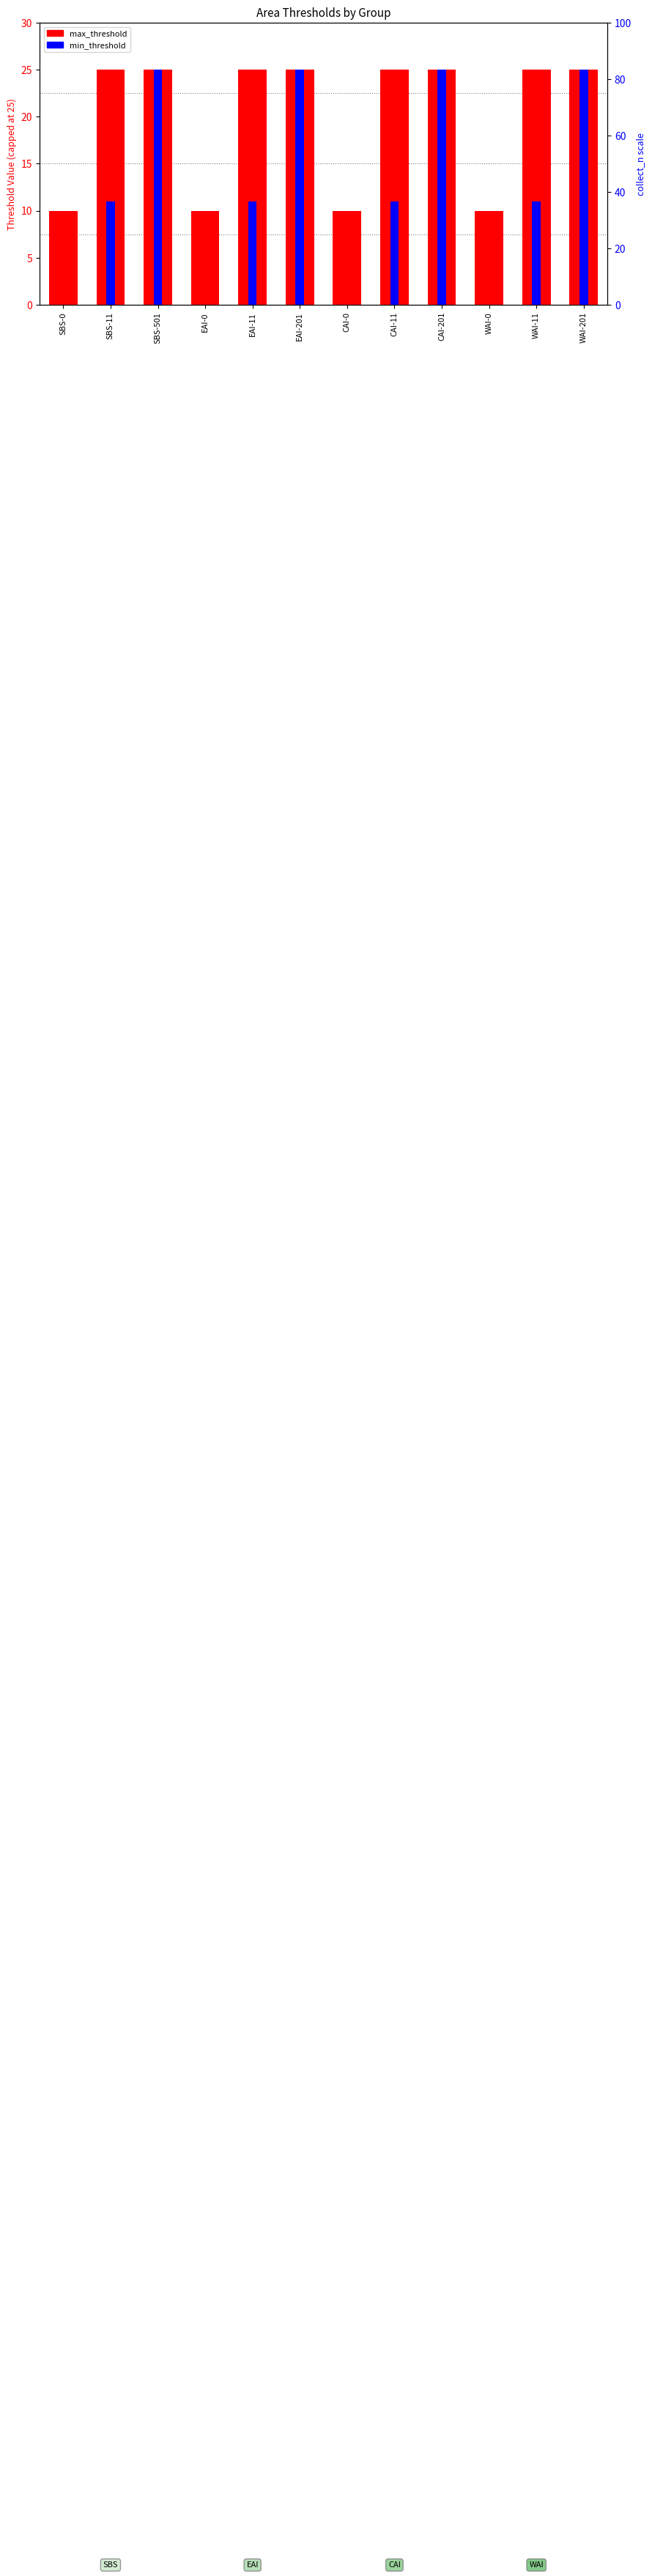

Which has a higher value, CAI-11 or WAI-11?

CAI-11